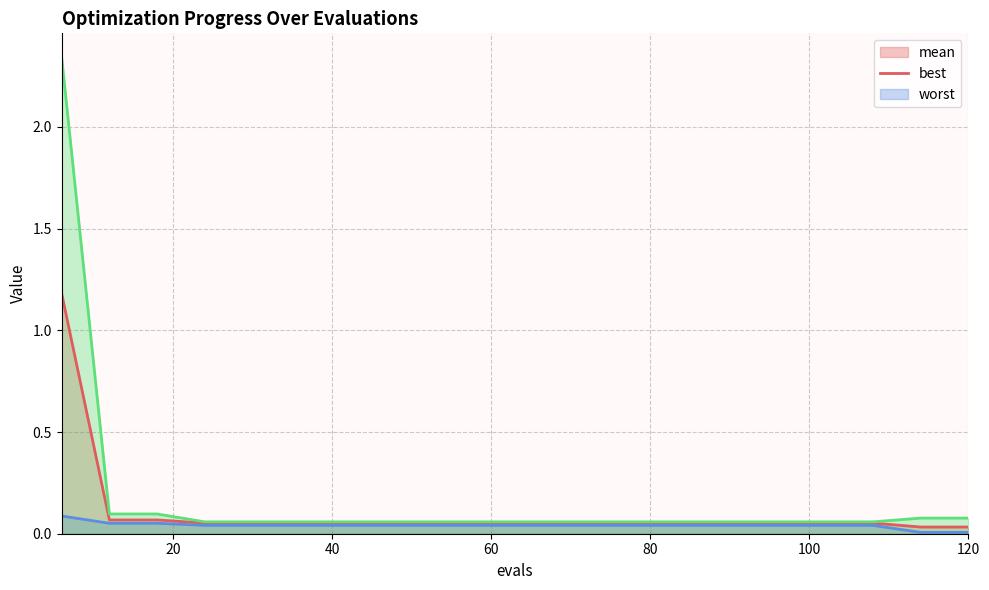

What are all the series names shown in the legend?

mean (line), best (line), worst (line)